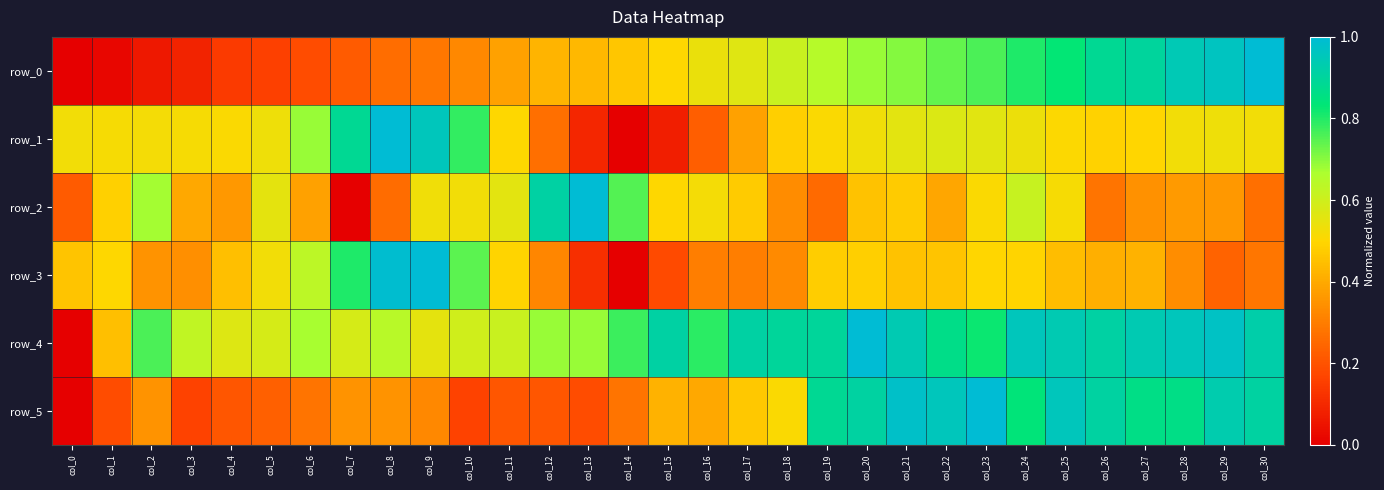

At which category does the chart reach its peak across all series?

col_30